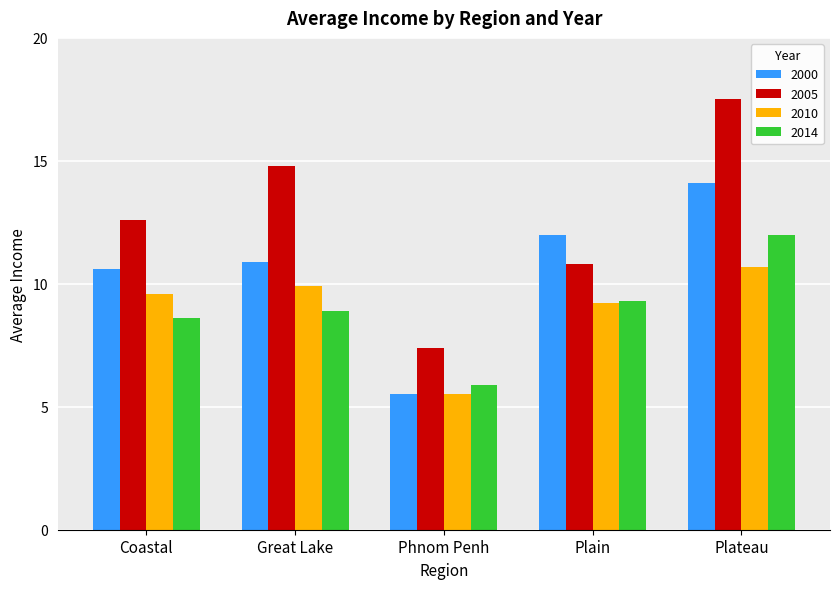

What is the label of the 3rd bar from the right?

Phnom Penh